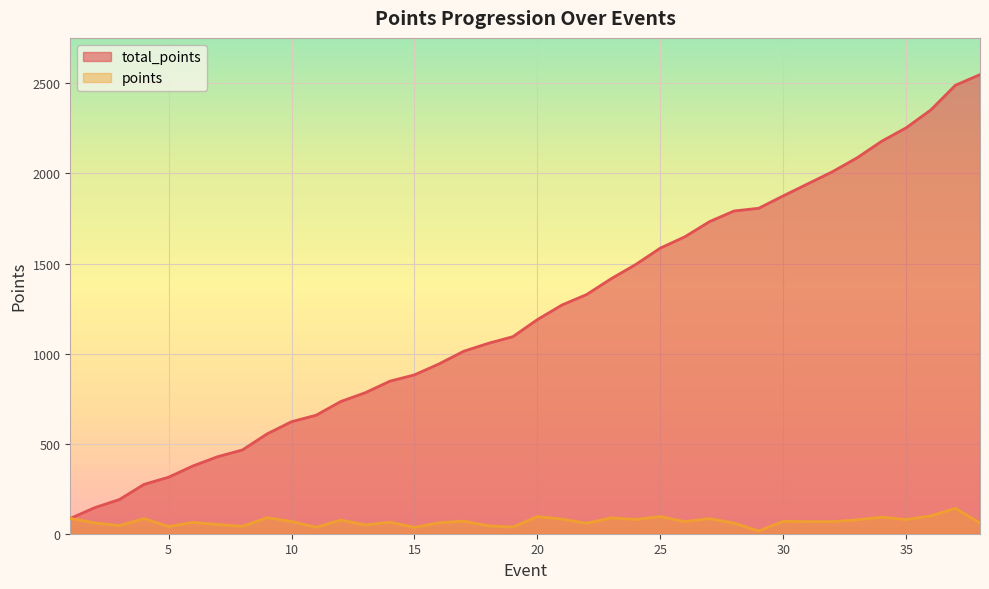

What is the difference between the second highest and second lowest values in the total_points series?

2345